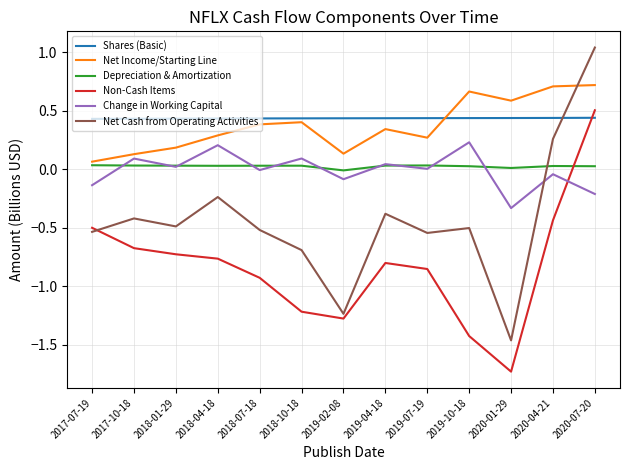

Count the Depreciation & Amortization values in the range 0 to 1.

12